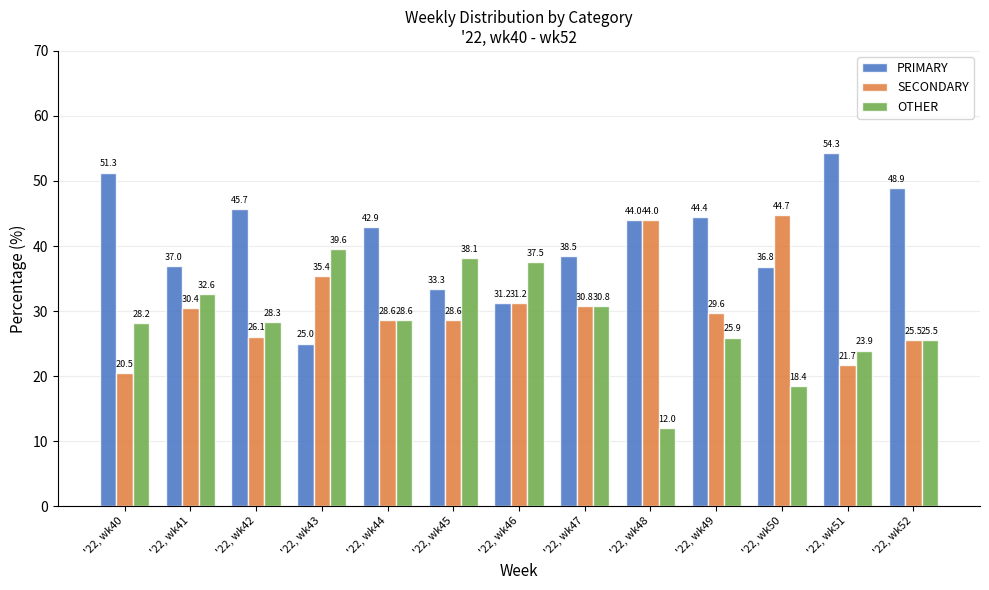

At how many categories does at least one series exceed 35?

13